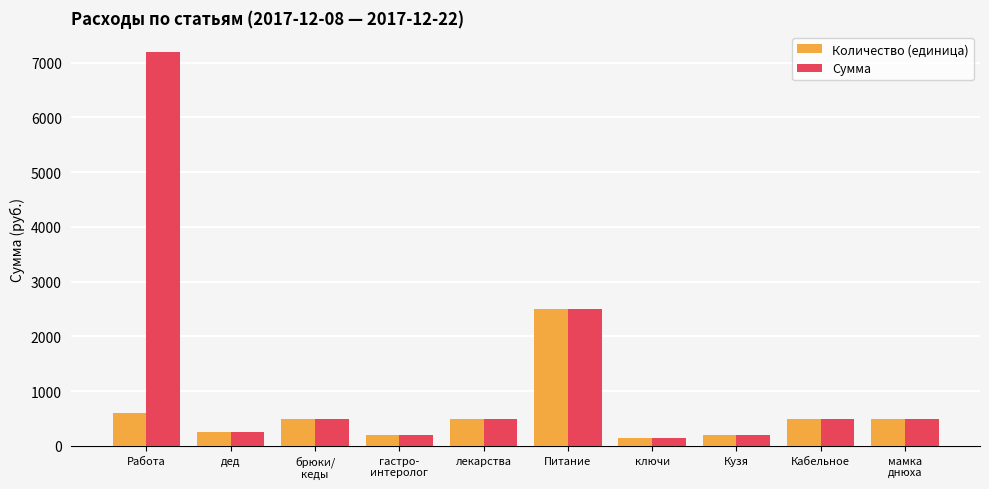

At which category is the sum across all series the highest?

Работа